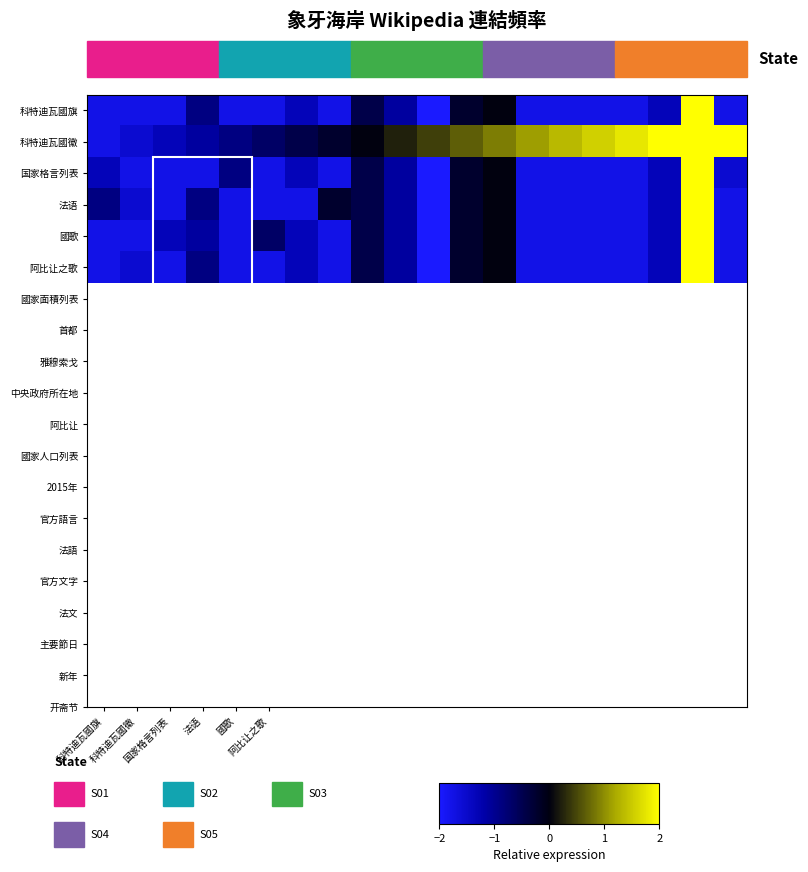

Reading left to right, extract all data points from this chart.

科特迪瓦國旗: -1.8	-1.8	-1.8	-0.9	-1.8	-1.8	-1.3	-1.8	-0.4	-1.1	-2.0	-0.2	0.0	-1.8	-1.8	-1.8	-1.8	-1.3	2.0	-1.8
科特迪瓦國徽: -1.8	-1.6	-1.3	-1.1	-0.9	-0.7	-0.4	-0.2	0.0	0.2	0.4	0.7	0.9	1.1	1.3	1.6	1.8	2.0	2.2	2.4
国家格言列表: -1.3	-1.8	-1.8	-1.8	-0.9	-1.8	-1.3	-1.8	-0.4	-1.1	-2.0	-0.2	0.0	-1.8	-1.8	-1.8	-1.8	-1.3	2.0	-1.6
法语: -0.9	-1.6	-1.8	-0.9	-1.8	-1.8	-1.8	-0.2	-0.4	-1.1	-2.0	-0.2	0.0	-1.8	-1.8	-1.8	-1.8	-1.3	2.0	-1.8
國歌: -1.8	-1.8	-1.3	-1.1	-1.8	-0.7	-1.3	-1.8	-0.4	-1.1	-2.0	-0.2	0.0	-1.8	-1.8	-1.8	-1.8	-1.3	2.0	-1.8
阿比让之歌: -1.8	-1.6	-1.8	-0.9	-1.8	-1.8	-1.3	-1.8	-0.4	-1.1	-2.0	-0.2	0.0	-1.8	-1.8	-1.8	-1.8	-1.3	2.0	-1.8